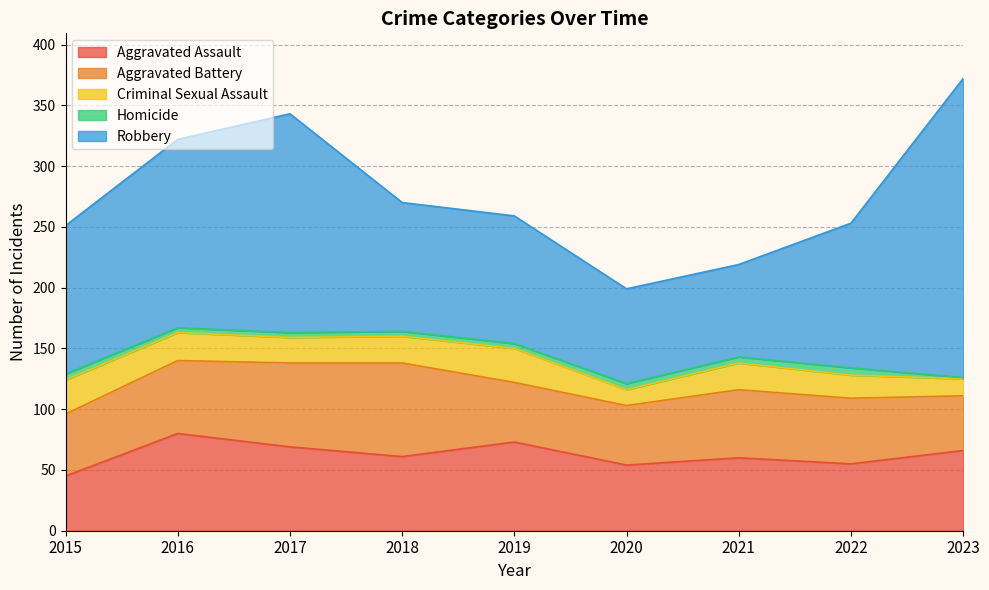

At which category is the sum across all series the highest?

2023